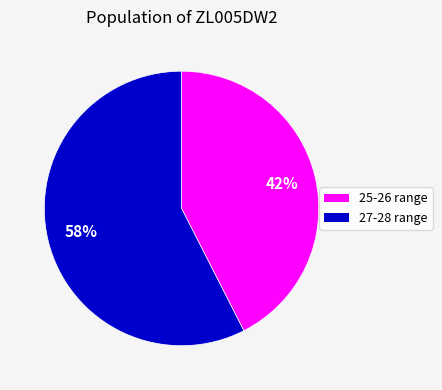

How many slices are in this pie chart?

2